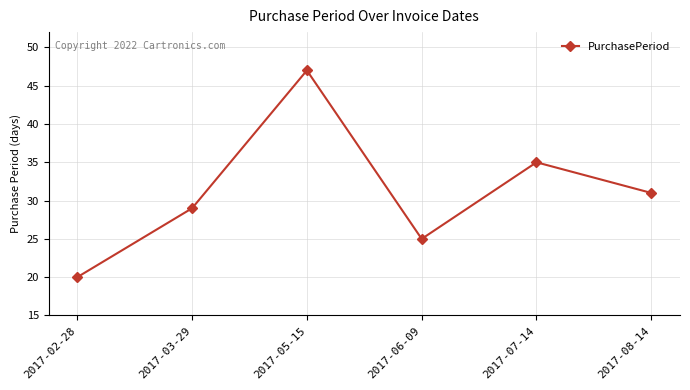

List the labels in order of value, smallest first.

2017-02-28, 2017-06-09, 2017-03-29, 2017-08-14, 2017-07-14, 2017-05-15